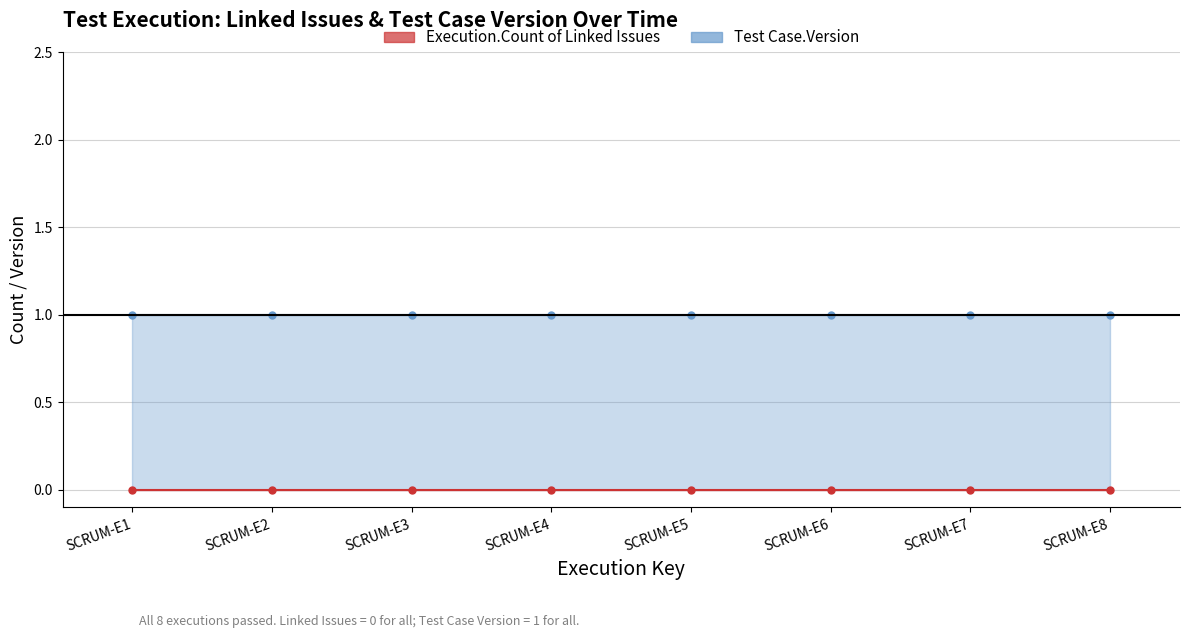

Reading left to right, what are all the values shown in this chart?

Execution.Count of Linked Issues: SCRUM-E1=0	SCRUM-E2=0	SCRUM-E3=0	SCRUM-E4=0	SCRUM-E5=0	SCRUM-E6=0	SCRUM-E7=0	SCRUM-E8=0
Test Case.Version: SCRUM-E1=1	SCRUM-E2=1	SCRUM-E3=1	SCRUM-E4=1	SCRUM-E5=1	SCRUM-E6=1	SCRUM-E7=1	SCRUM-E8=1